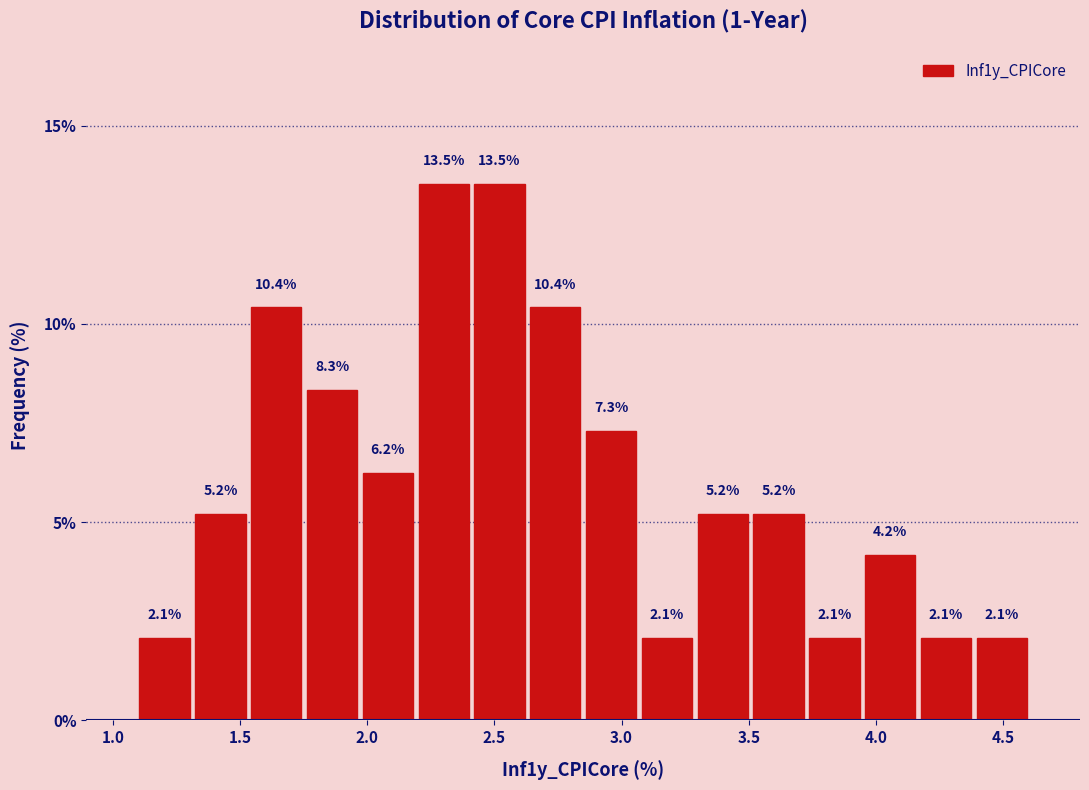

How tall is the bar that spans 4.40 to 4.60 on the x-axis? The bar edges are not printed on the chart, so give them approximately, as read against the axis.

2.1